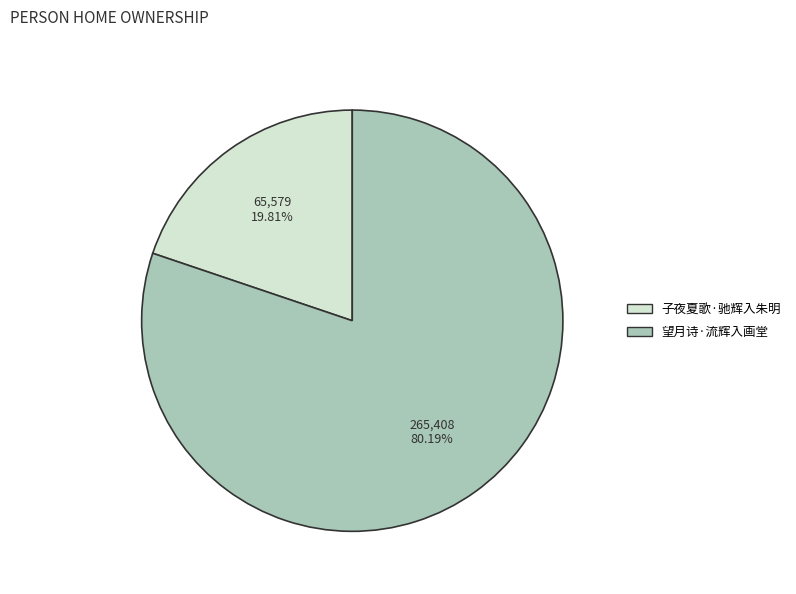

Which has a higher value, 望月诗·流辉入画堂 or 子夜夏歌·驰辉入朱明?

望月诗·流辉入画堂